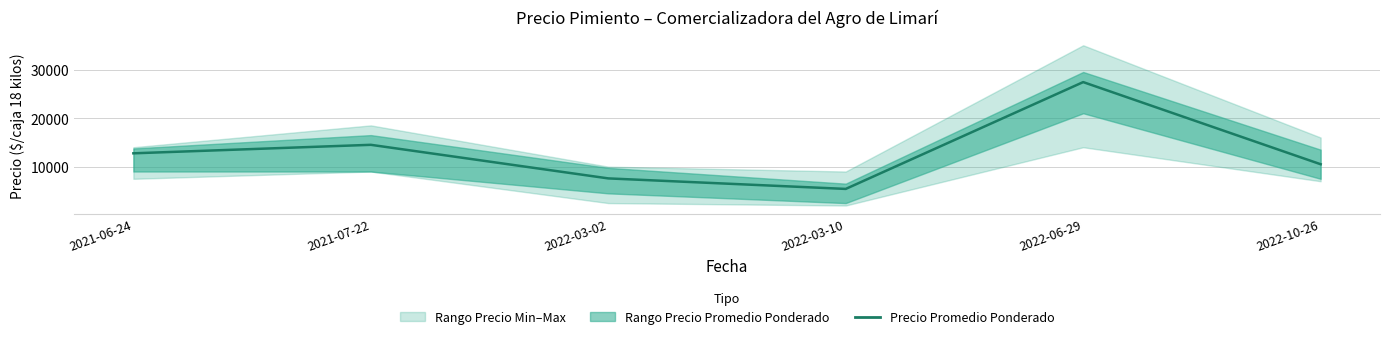

What is the maximum value shown in the chart?

27417